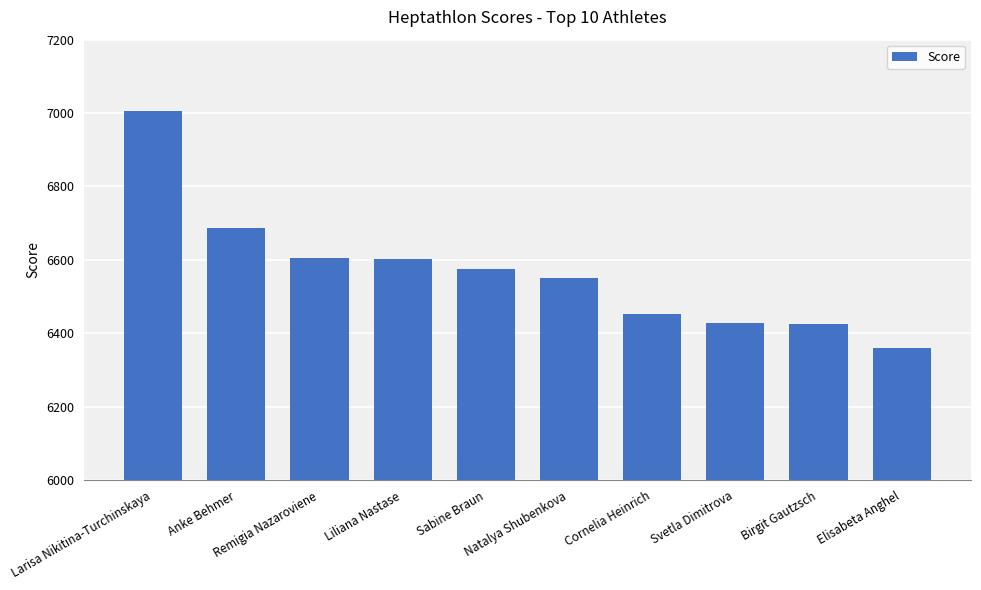

What is the difference between the maximum and minimum values?

646